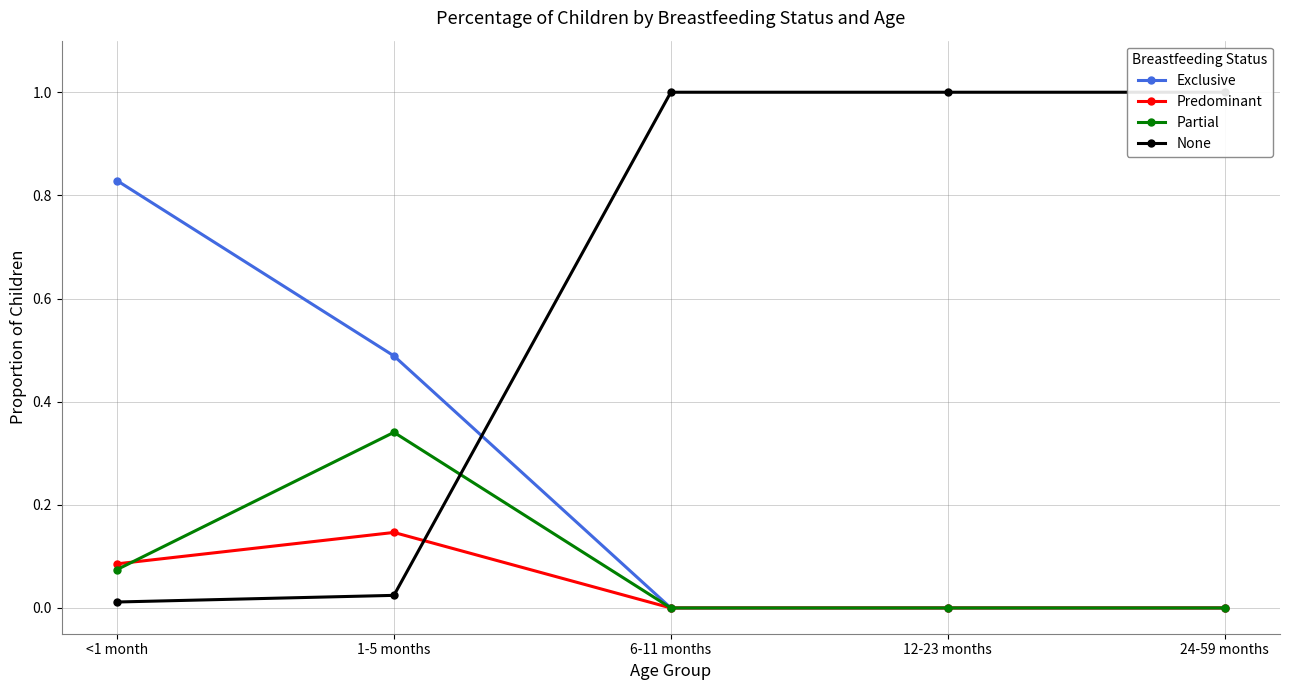

True or false: Exclusive and Partial intersect in this chart.

False